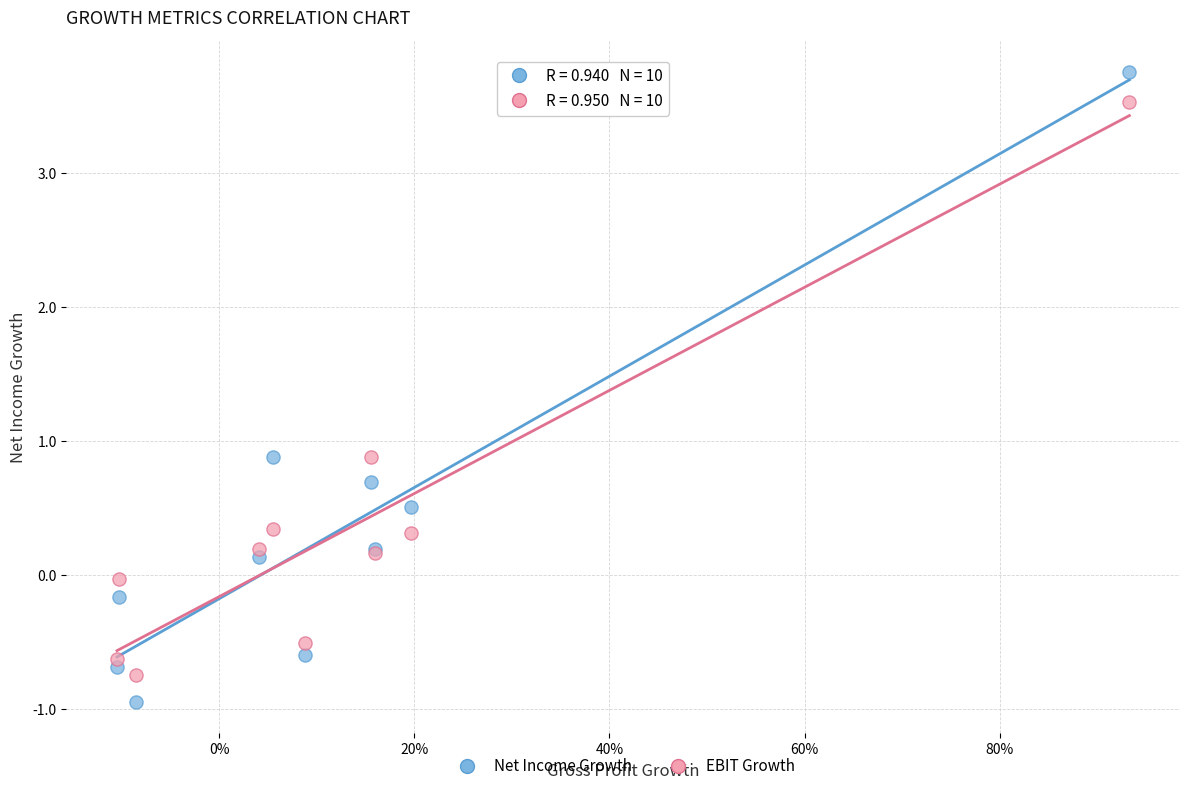

Which series has the widest spread of Y values?

Net Income Growth